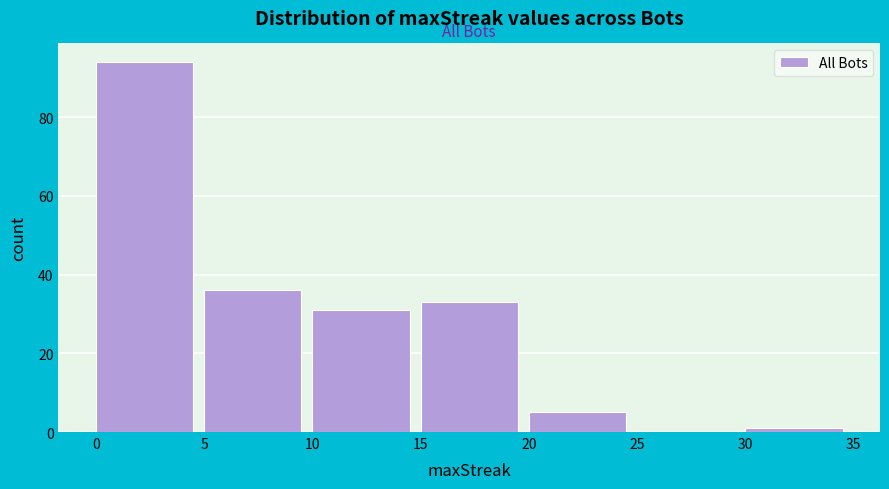

Over which range of the x-axis is the bar tallest?

0 to 5